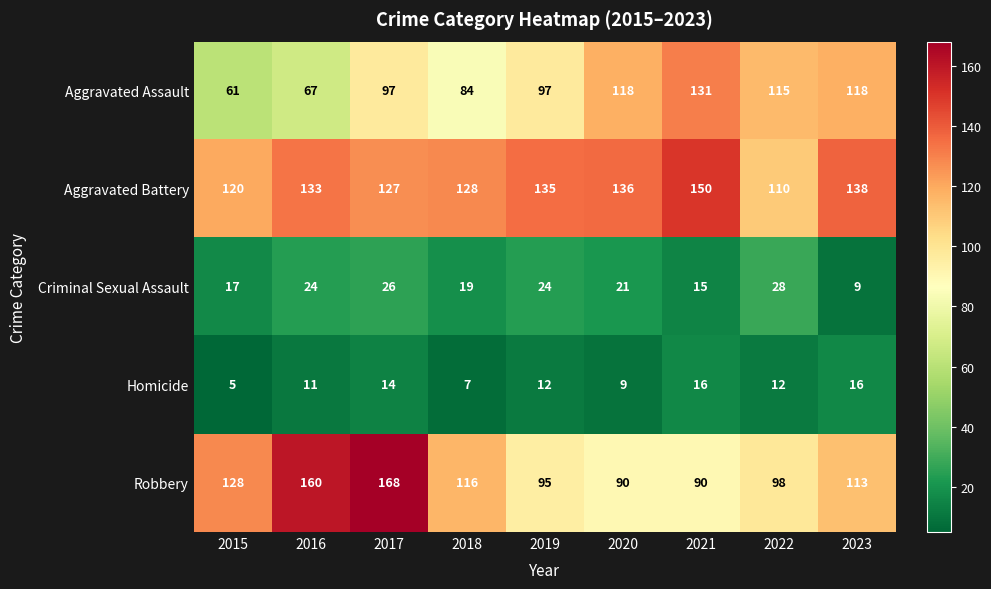

What value does the Homicide series have at 2017, to the nearest 5?

15